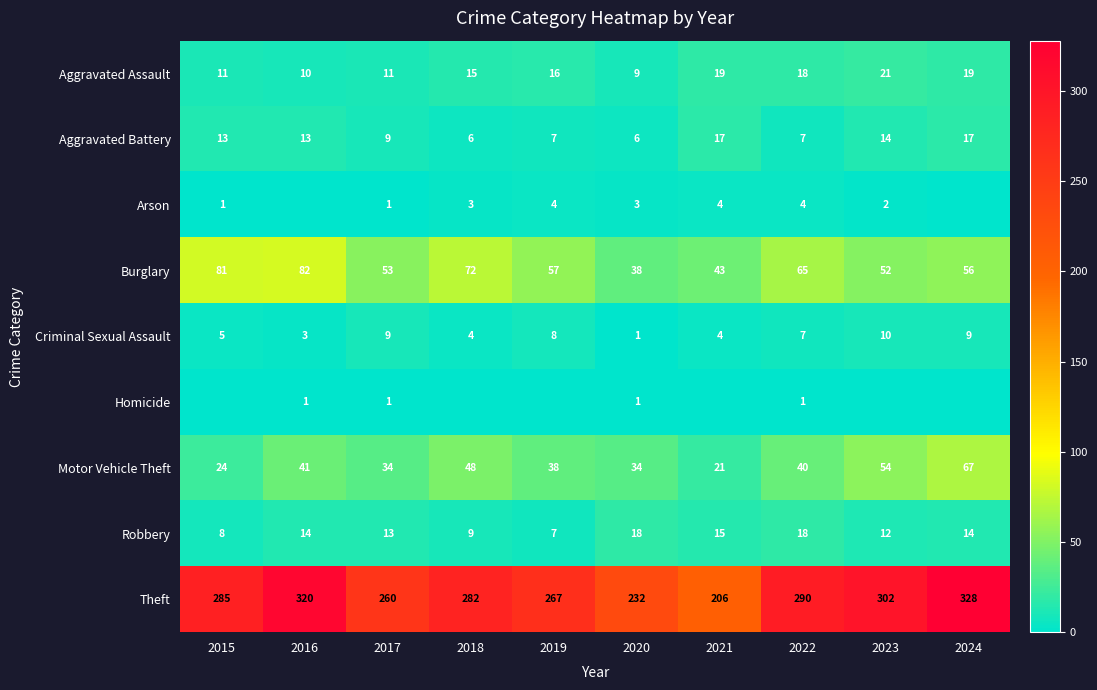

What is the lowest value of the Burglary series?

38